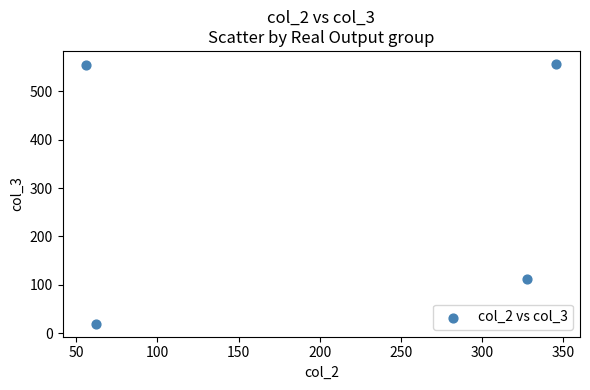

What is the range of Y values (max minus min)?

536